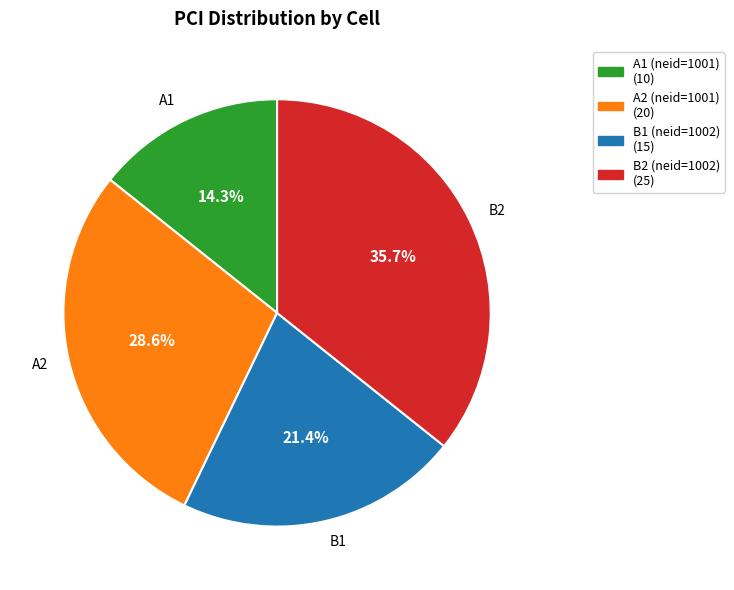

What is the ratio of the value at A2 (neid=1001) to the value at B2 (neid=1002)?

0.8